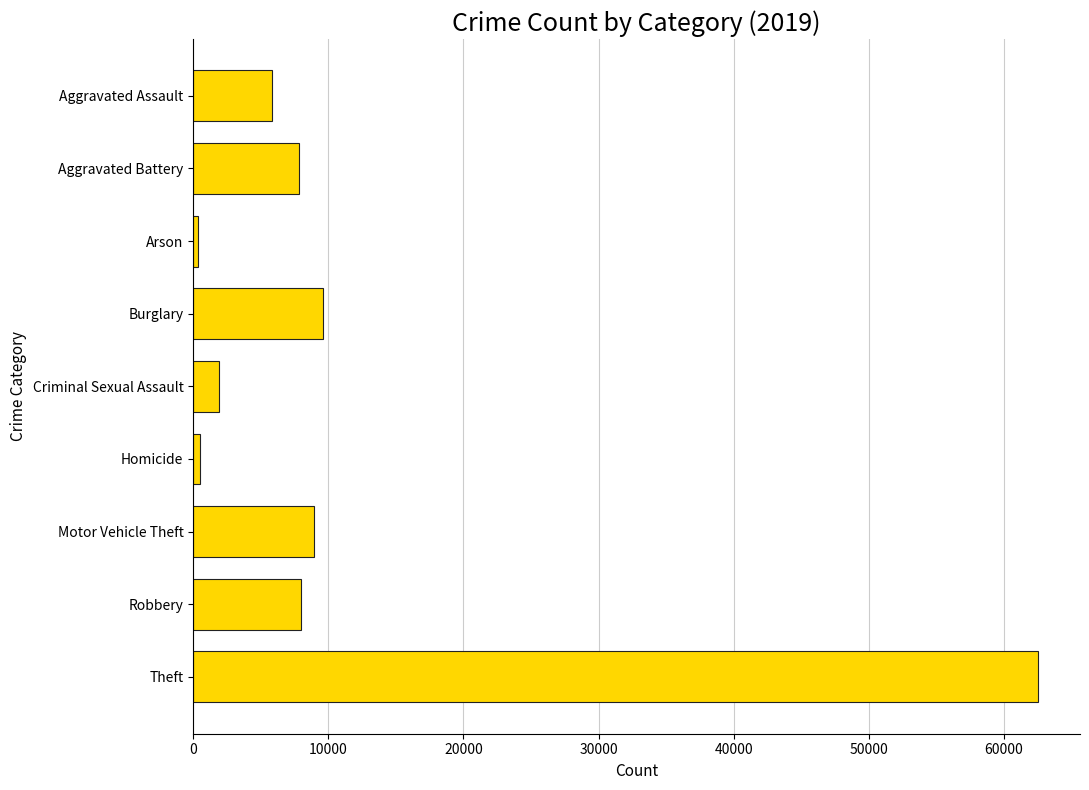

What is the approximate value at Motor Vehicle Theft?

8977